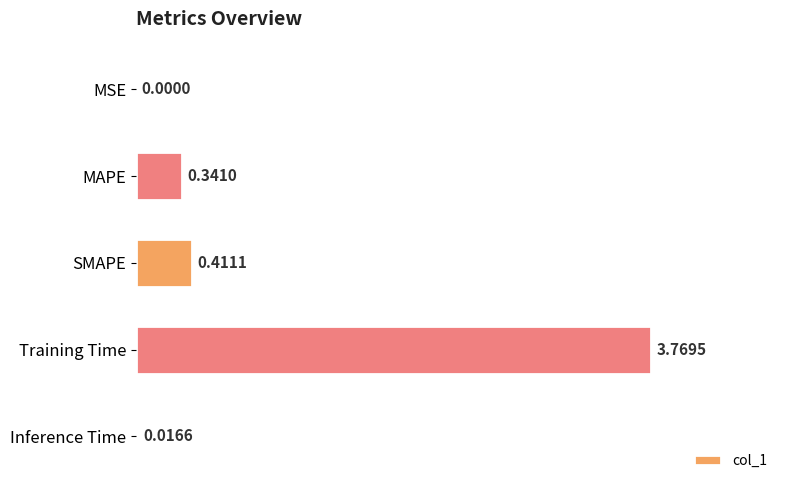

At which category does the chart reach its peak across all series?

Training Time